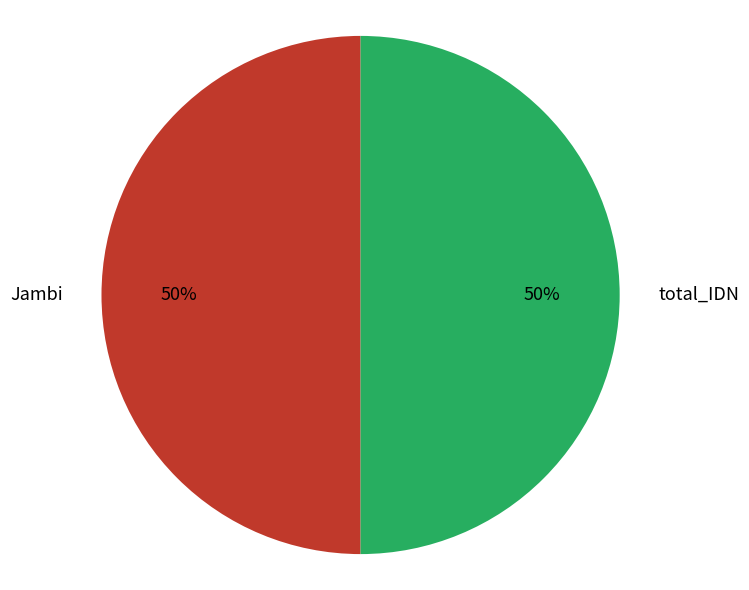

Do Jambi and total_IDN together represent more than half of the pie?

Yes